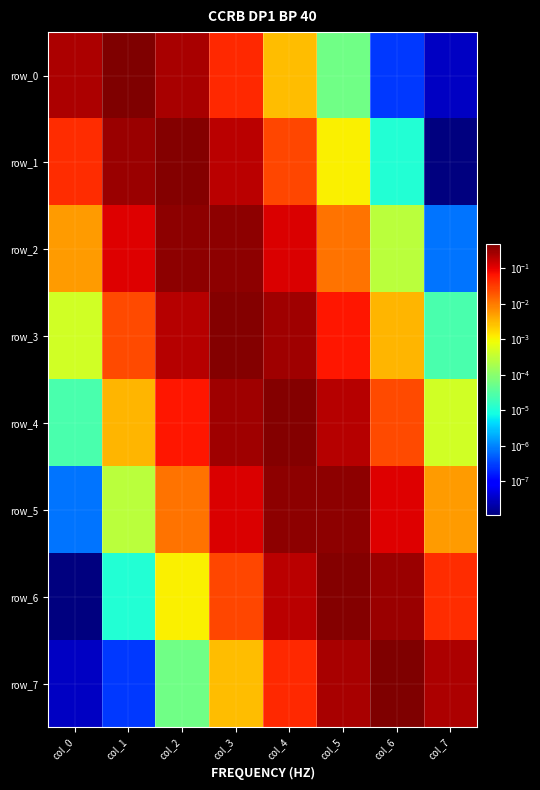

What is the sum of the row_6 values at col_2 and col_4?

0.2